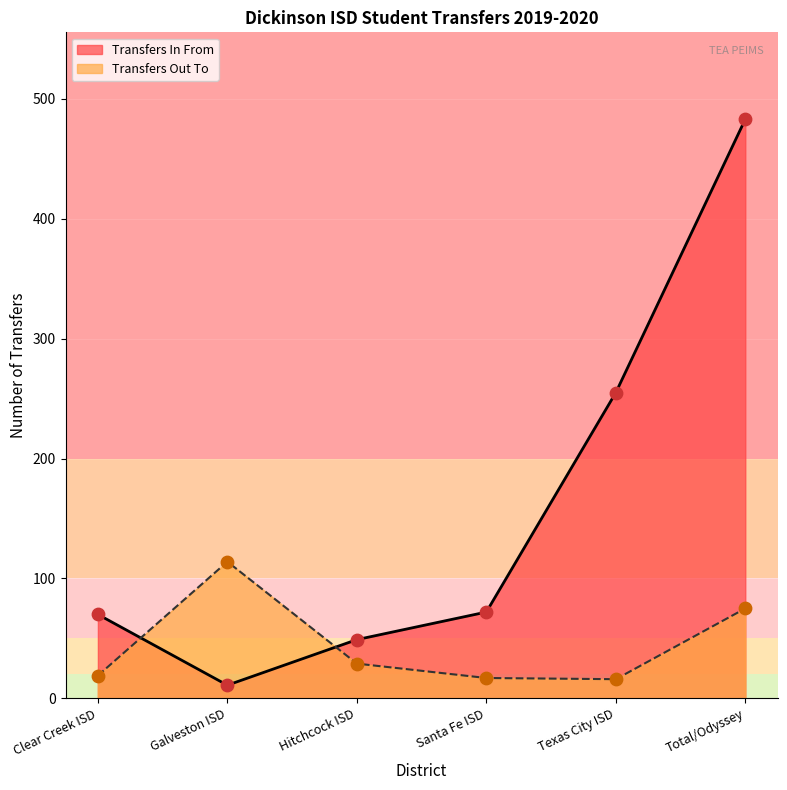

What is the total value across all series at Santa Fe ISD?

89